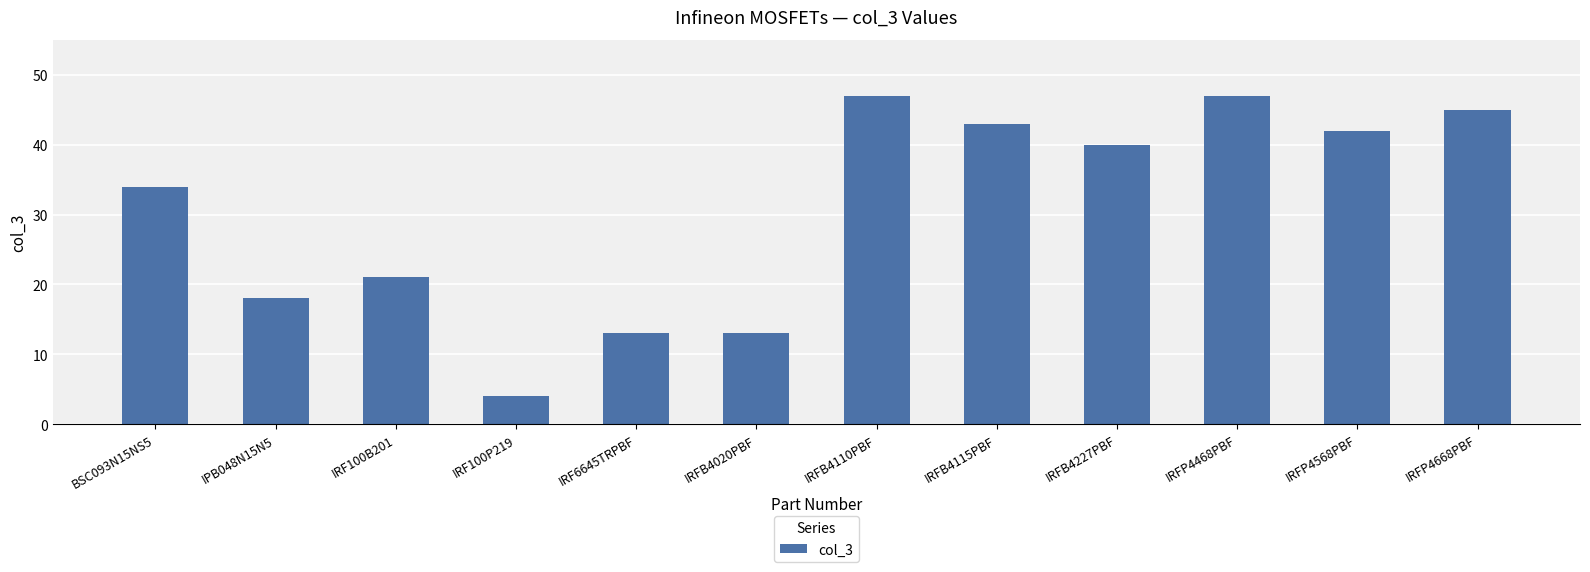

The chart shows a value of 13 at IRF6645TRPBF. True or false?

True